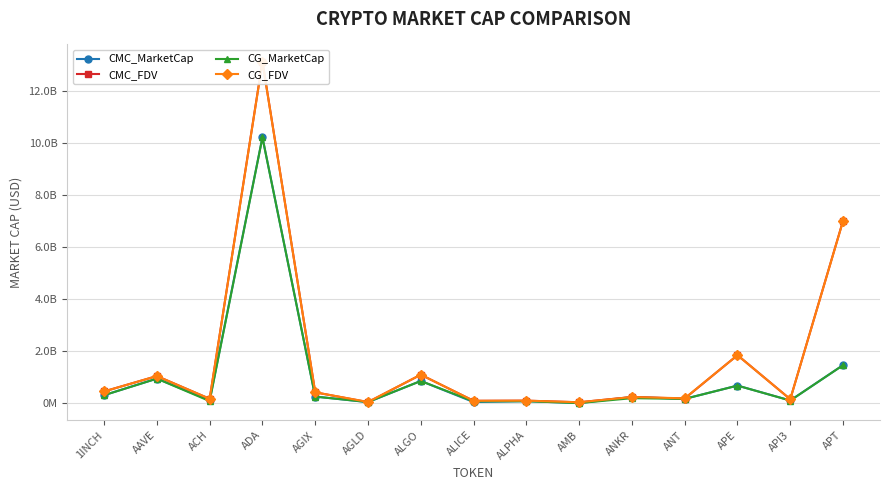

Is it true that CG_MarketCap equals 681182471.0 at APE?

True